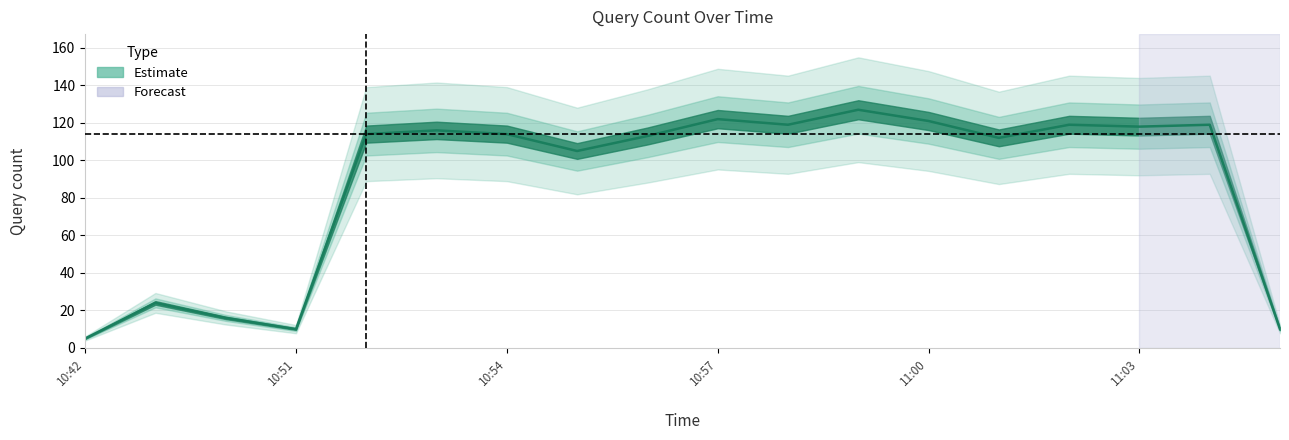

Does the chart display data point markers on the line(s)?

No